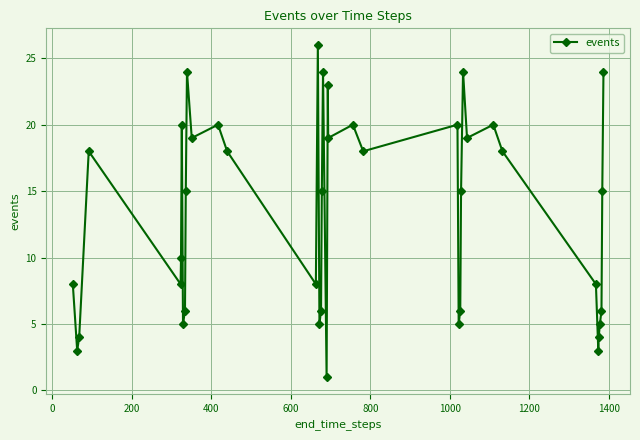

Reading right to left, what are all the values shown in this chart?

24	15	6	5	4	3	8	18	20	19	24	15	6	5	20	18	20	19	23	1	24	15	6	5	26	8	18	20	19	24	15	6	5	20	10	8	18	4	3	8